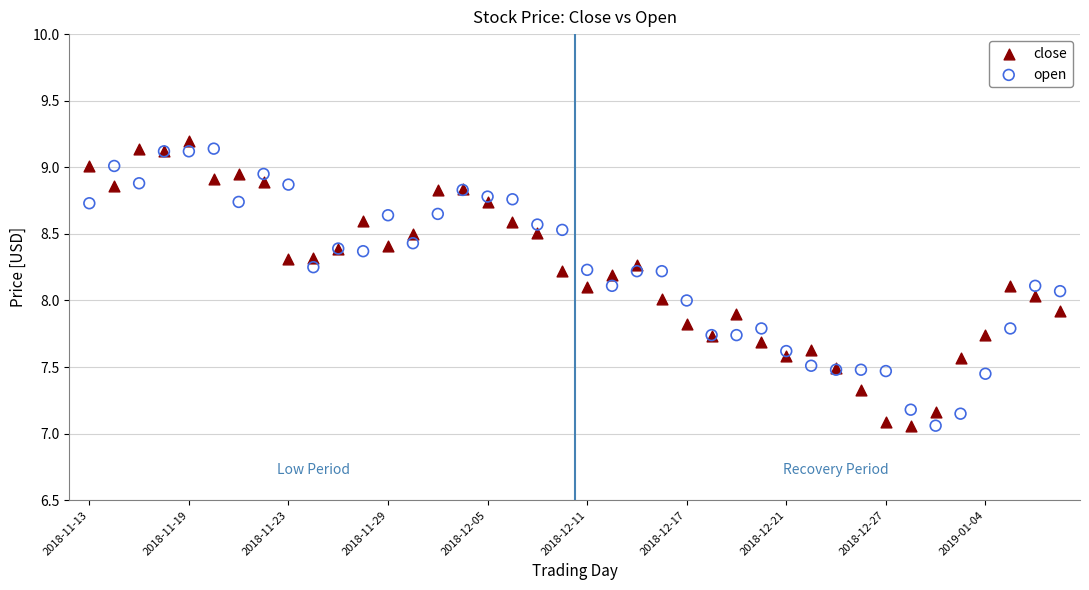

What are all the series names shown in the legend?

close, open